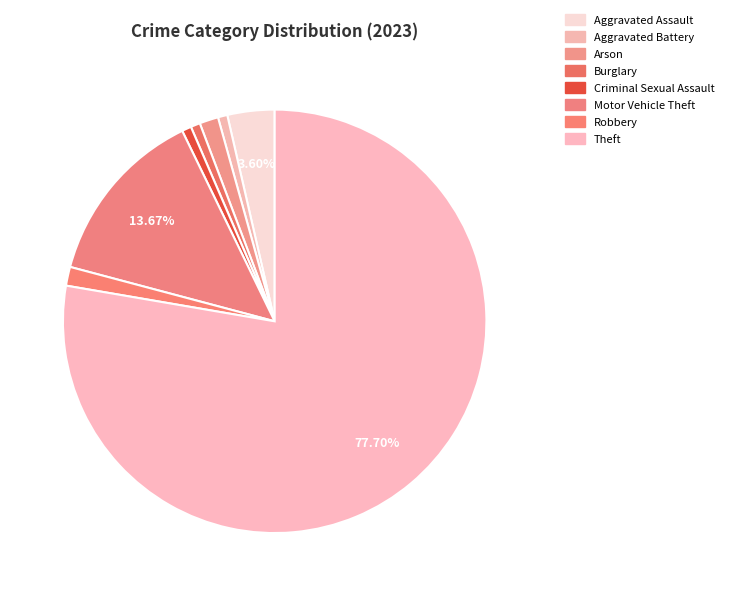

Which has a higher value, Aggravated Assault or Criminal Sexual Assault?

Aggravated Assault